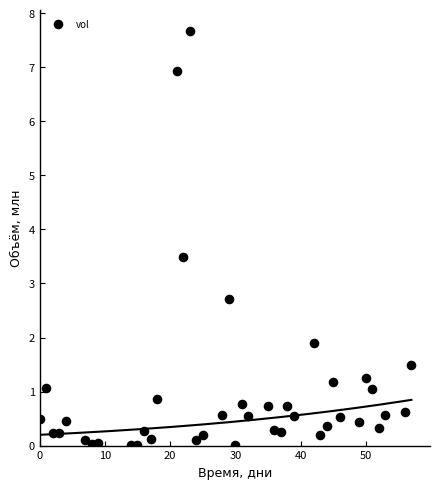

What Y value in the scatter plot is closest to 3?

2.7